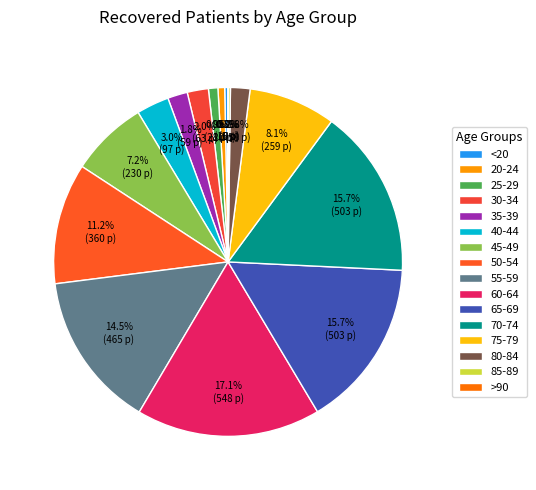

What is the smallest slice in the pie chart?

>90